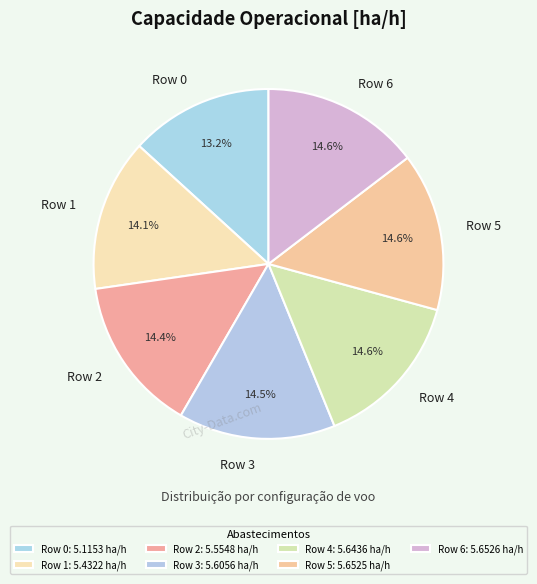

Which slice is the smallest?

Row 0